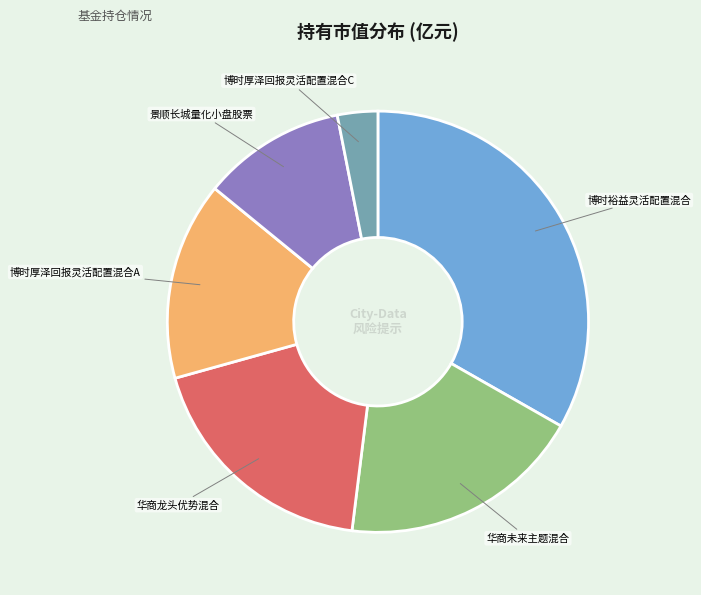

Does any single category account for the majority?

No